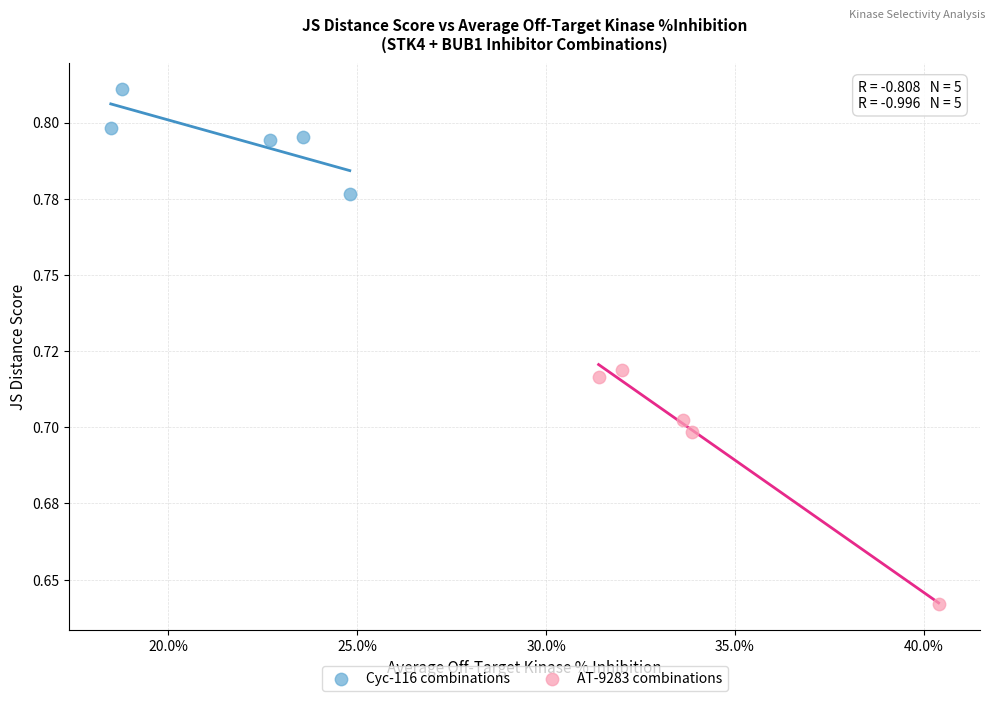

Which series has the widest spread of Y values?

AT-9283 combinations